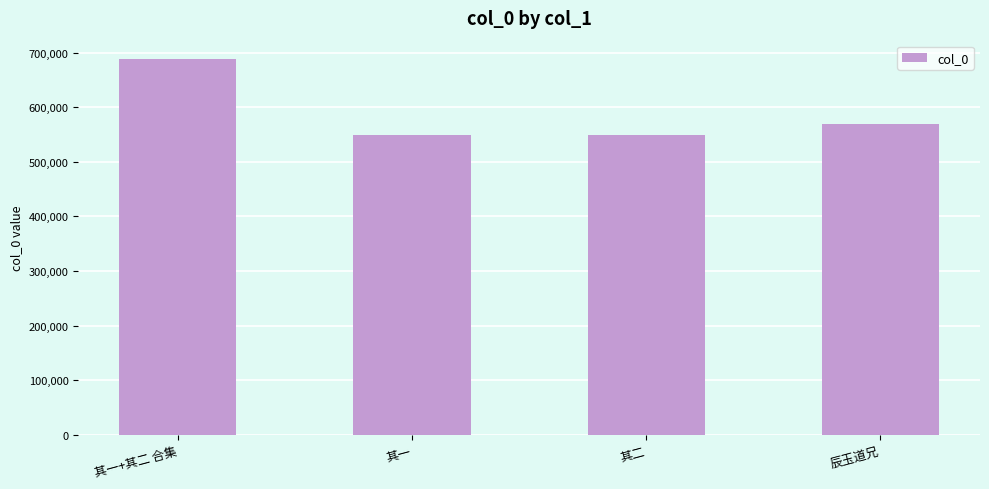

Is it true that the value at 其二 is 348729?

False